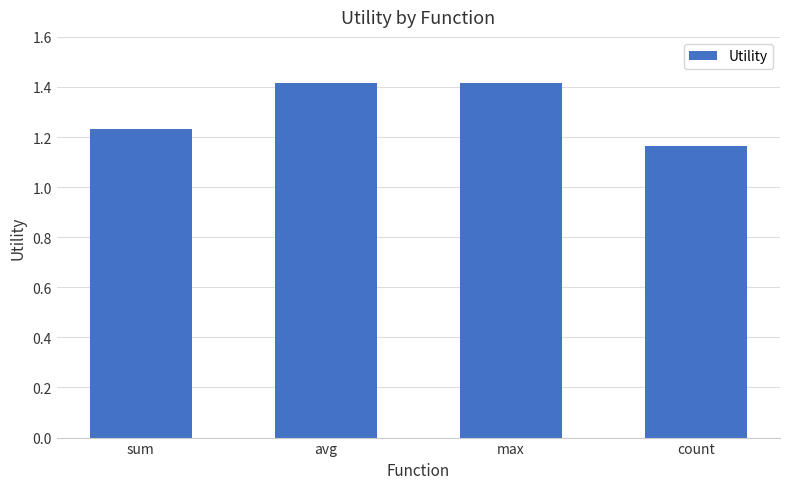

Where is the data nearest to the value 1?

count